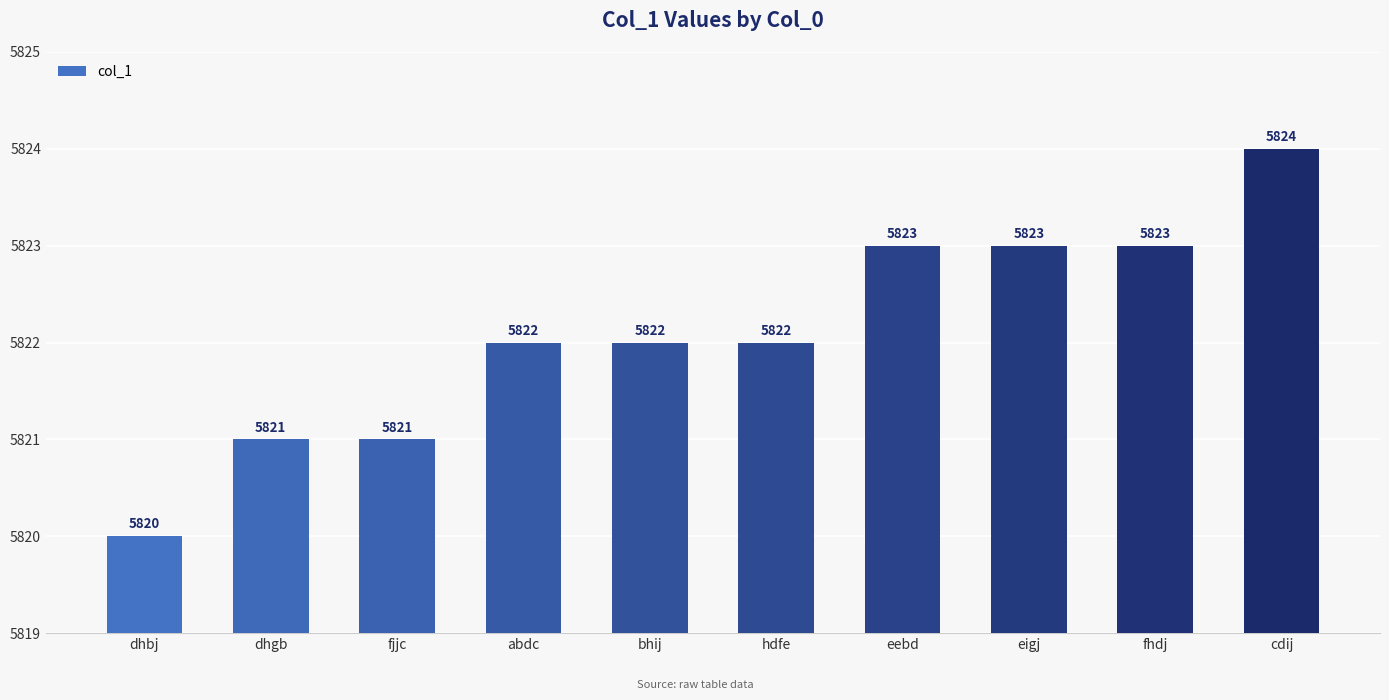

What is the label of the 5th bar from the left?

bhij